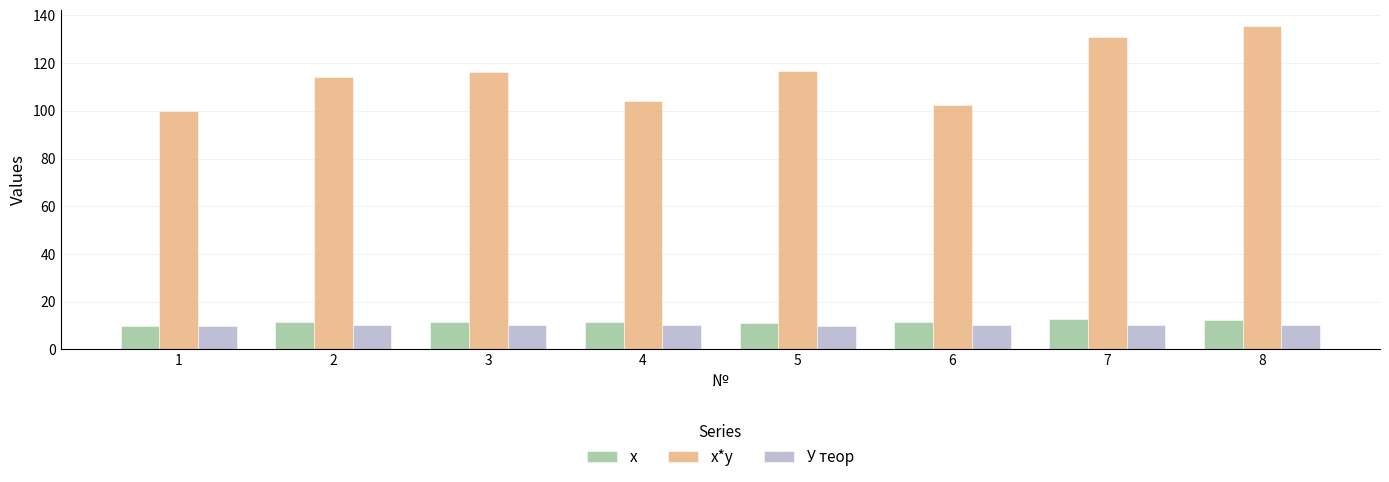

The x*y series shows 169.8 at 5. True or false?

False